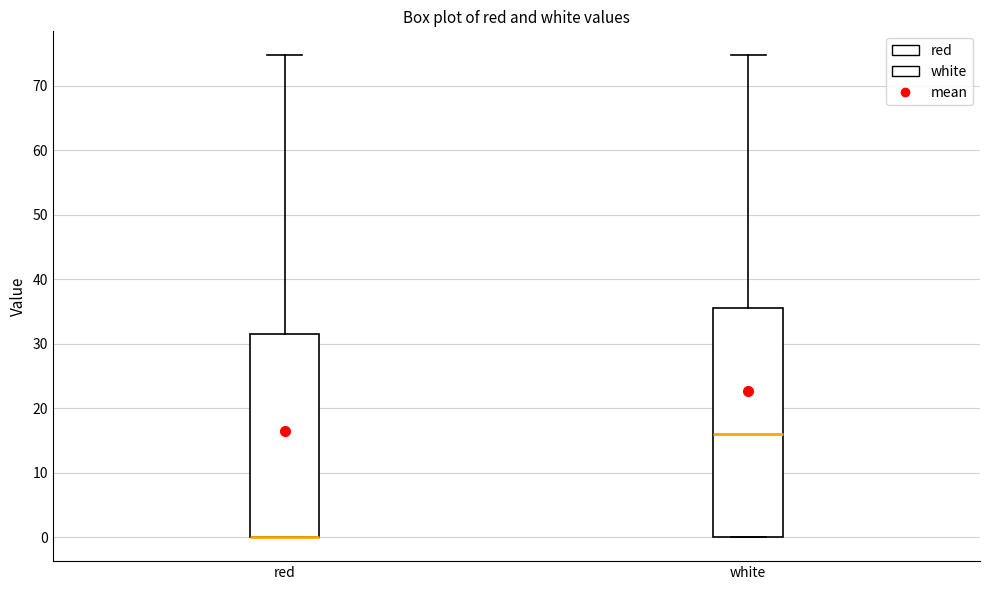

Where does the upper whisker of the box for red end on the y-axis? The values are not printed on the chart, so give them approximately, as read against the axis.

75